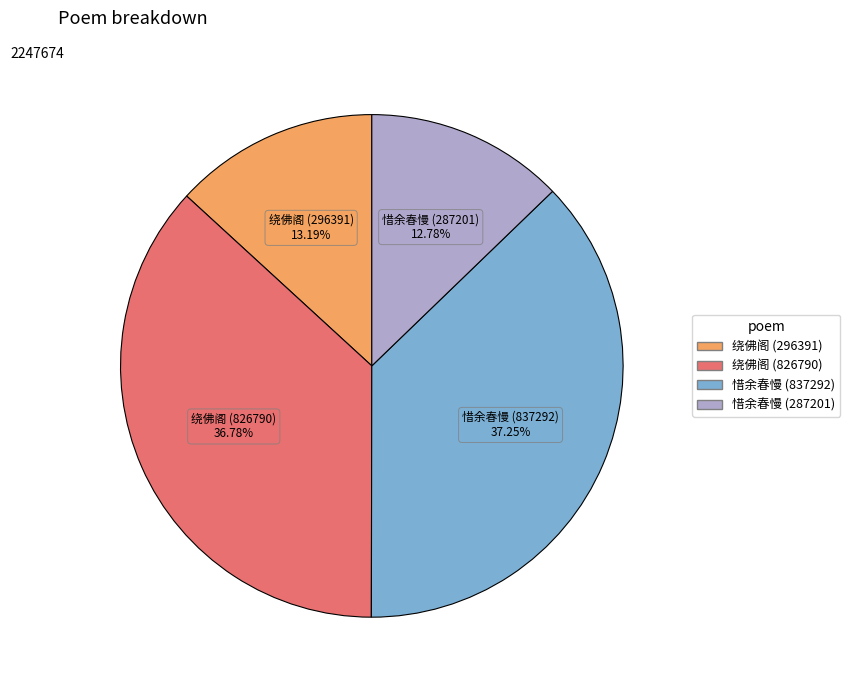

Is there any slice that represents more than half of the pie?

No